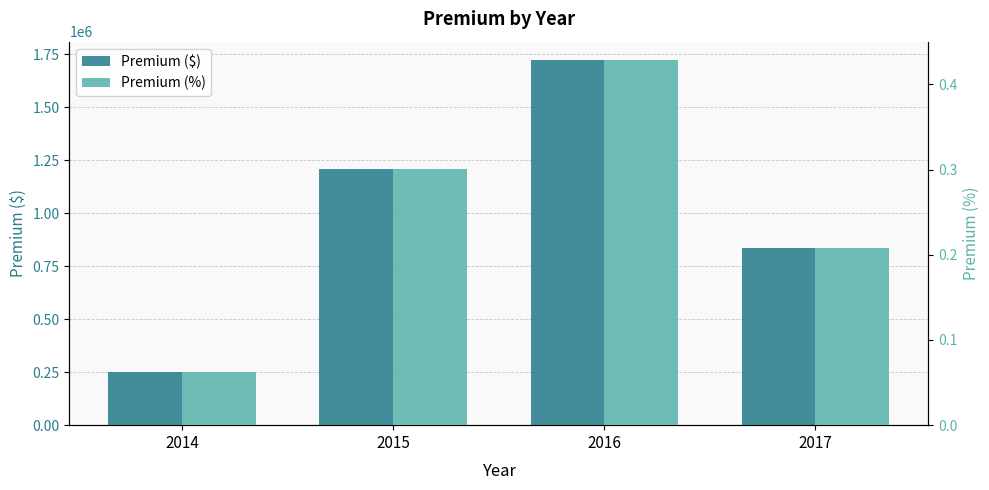

At 2015, list the series in order from largest to smallest.

Premium ($), Premium (%)